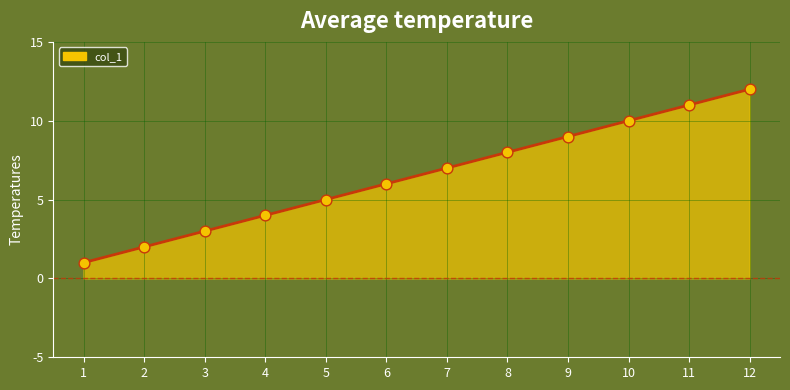

What is the change in value from 2 to 5?

+3